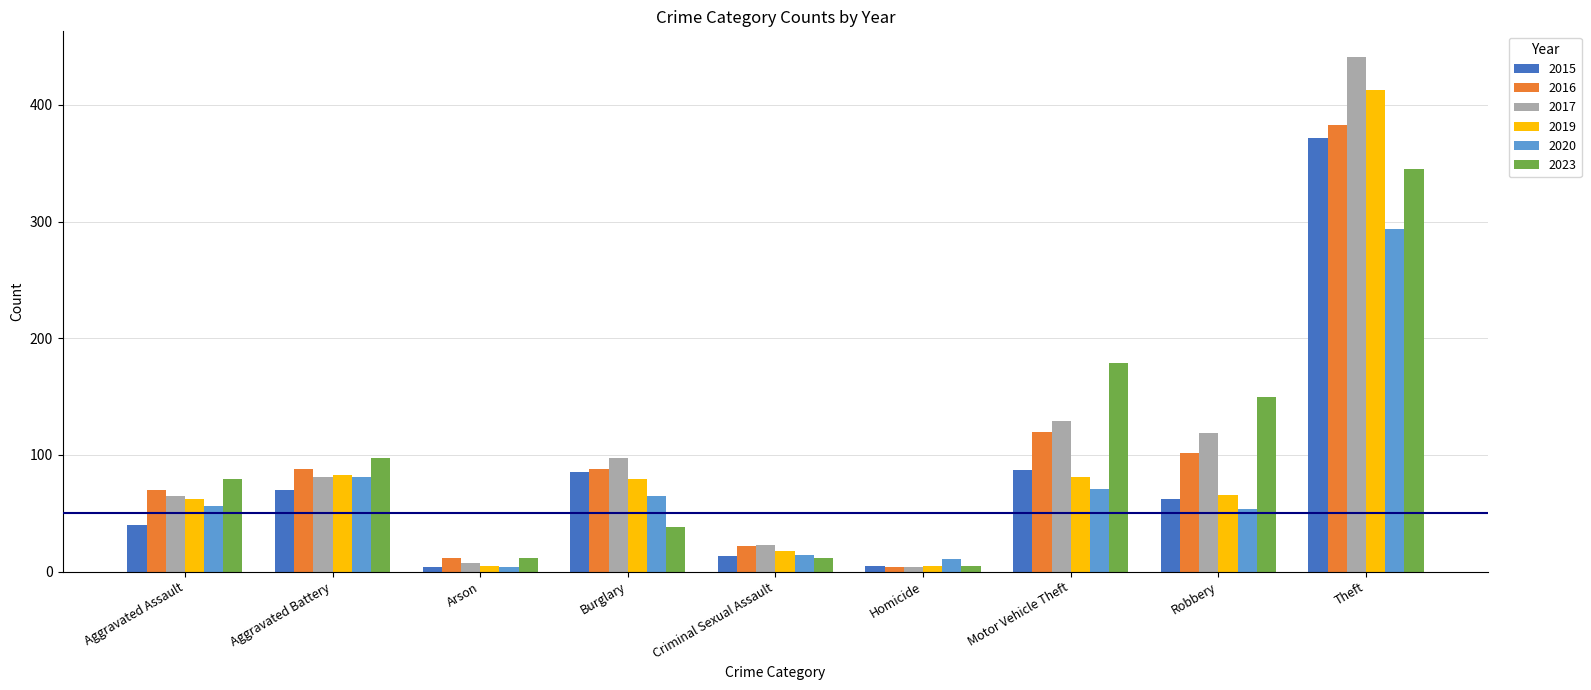

What is the difference between the 2020 values at Motor Vehicle Theft and Homicide?

60